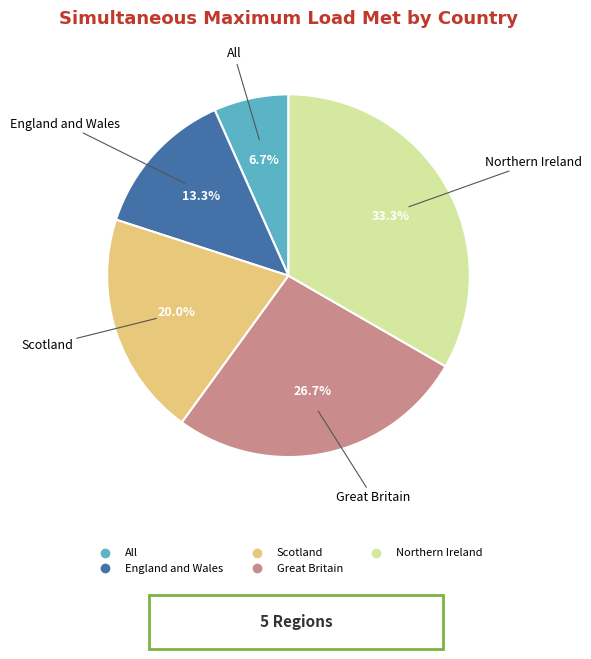

Combined, what portion of the pie is Scotland and Great Britain?

46.7%